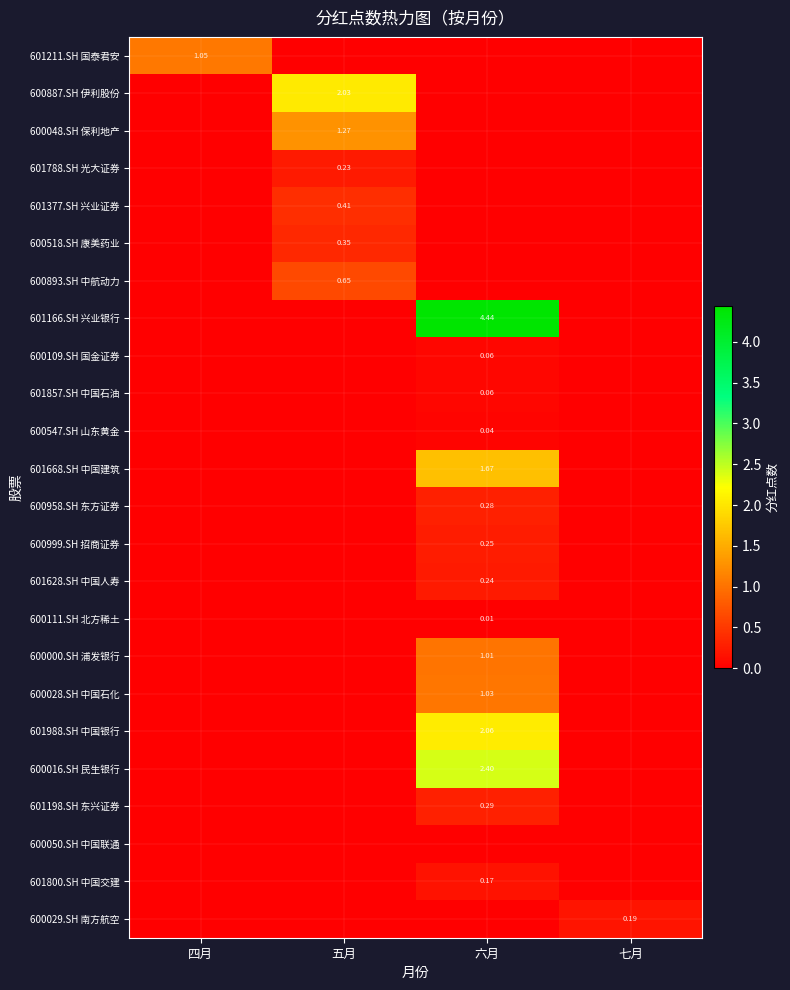

What is the maximum value shown in the chart?

4.4